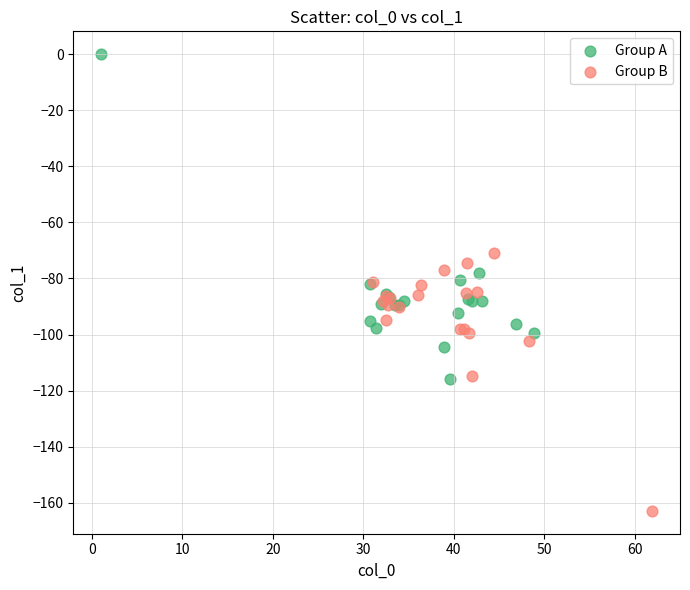

Which series contains the highest Y value?

Group A